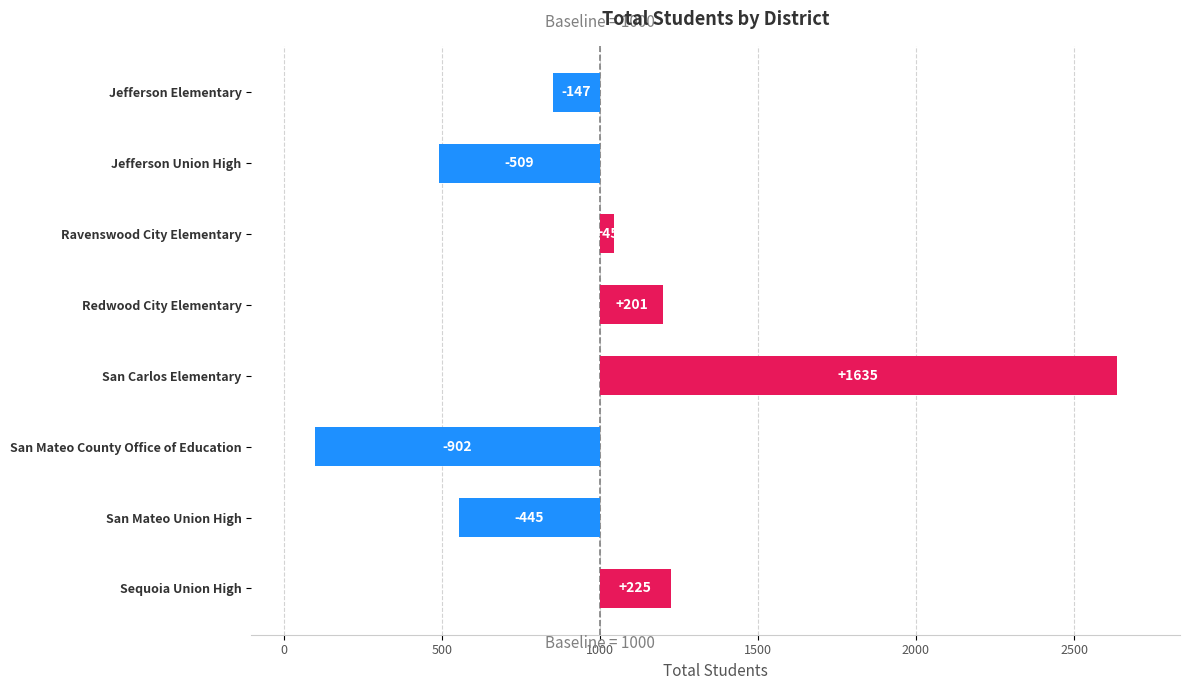

How many positive values are there?

4